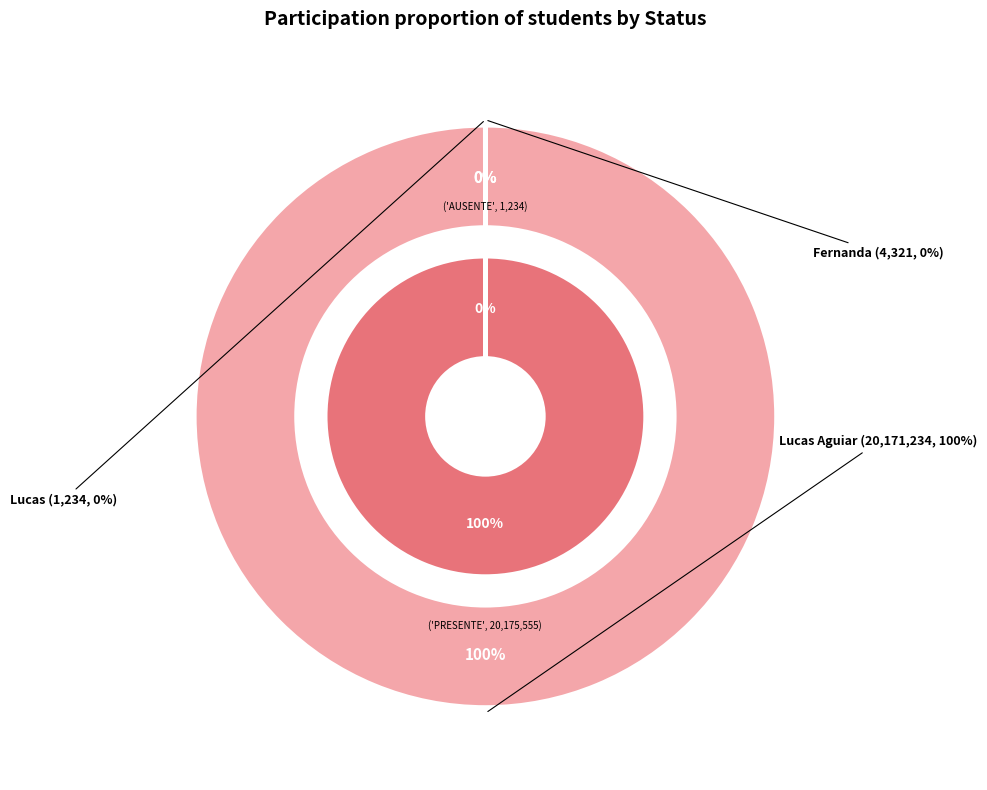

Which category has the smallest portion of the pie?

Lucas